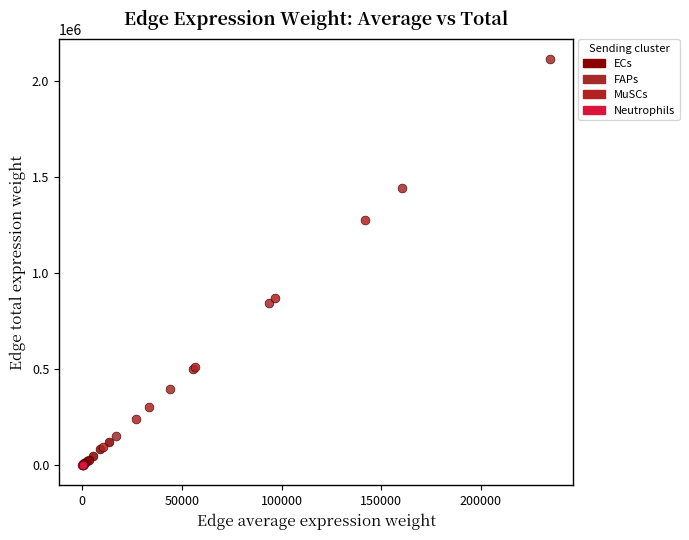

Which series has the widest spread of Y values?

FAPs